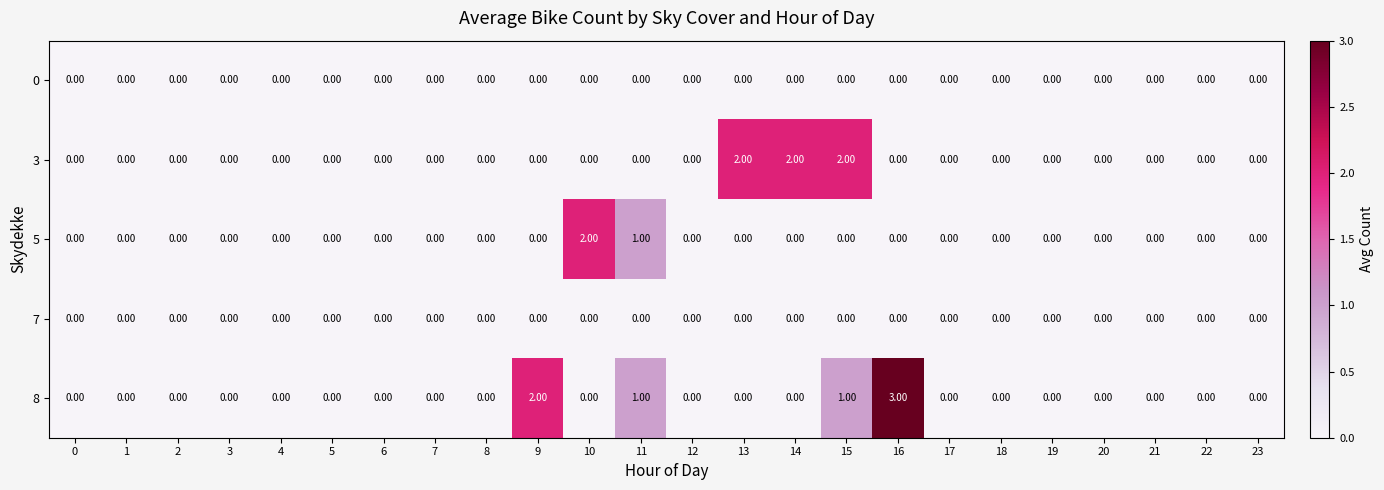

What is the difference between the maximum and minimum values in the 8 series?

3